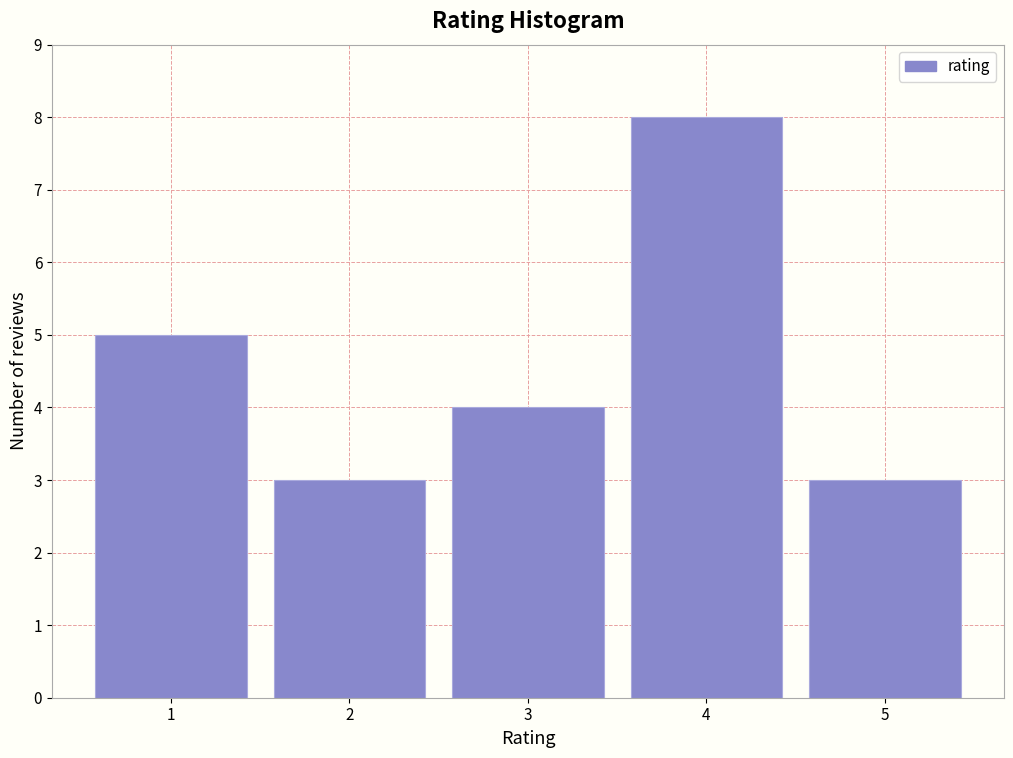

Reading right to left, transcribe all the data shown in this chart.

3	8	4	3	5